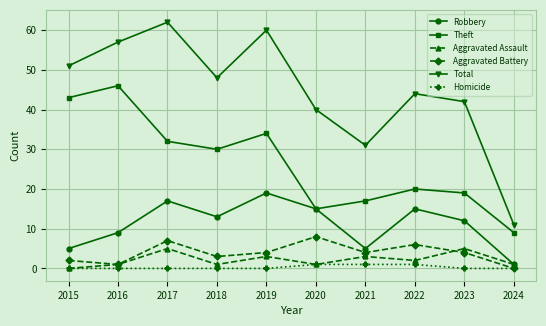

True or false: Aggravated Assault has more than 0 points higher than both neighbors.

True